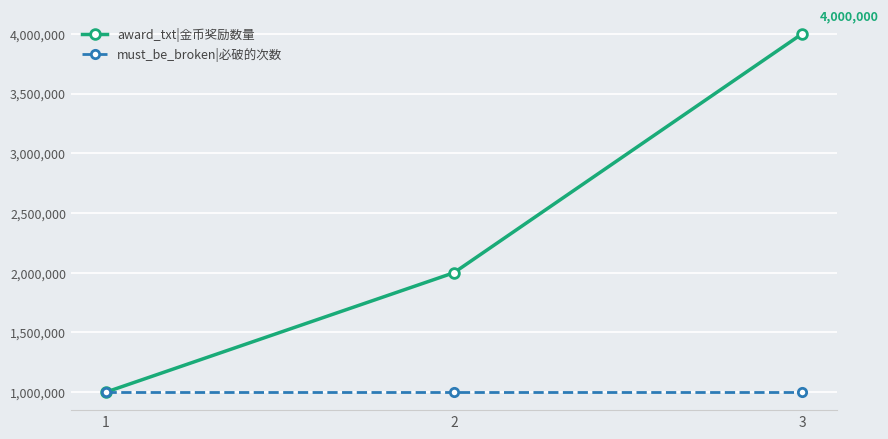

Count the award_txt|金币奖励数量 values in the range 1000000 to 4000000.

3